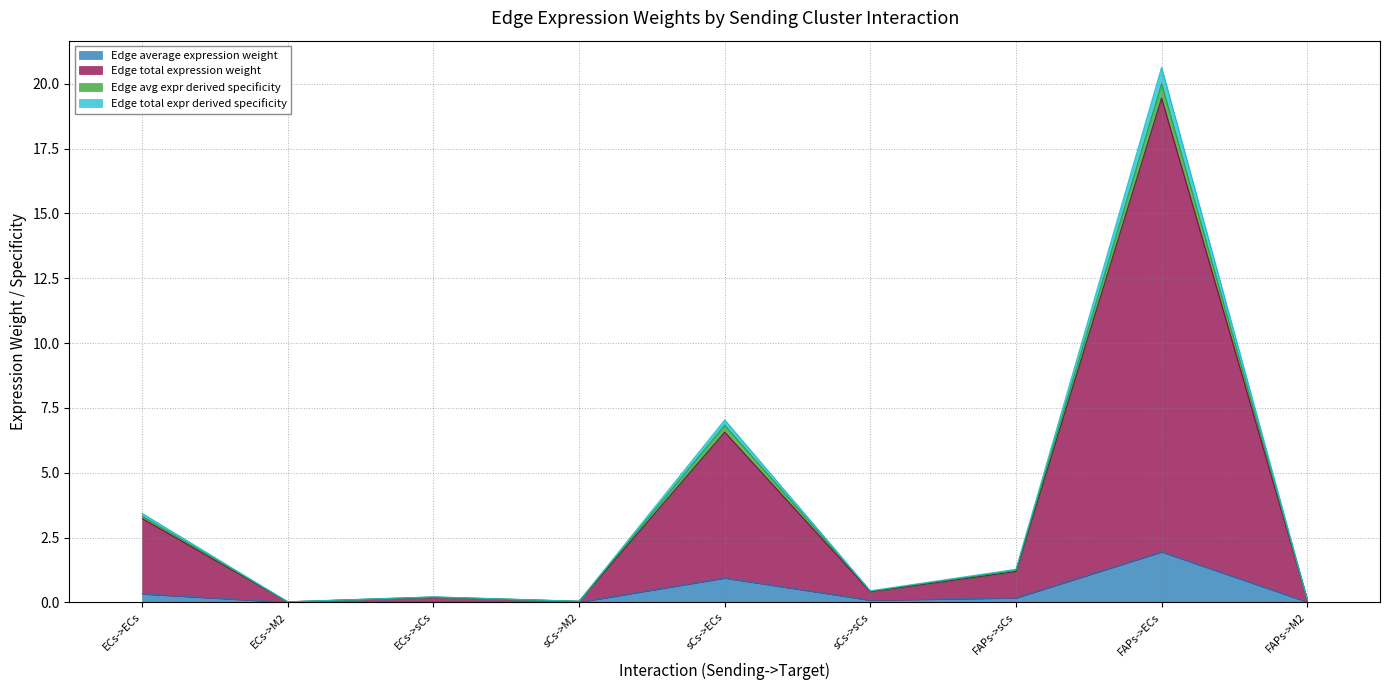

Which series changed the most between ECs->M2 and FAPs->sCs?

Edge total expression weight